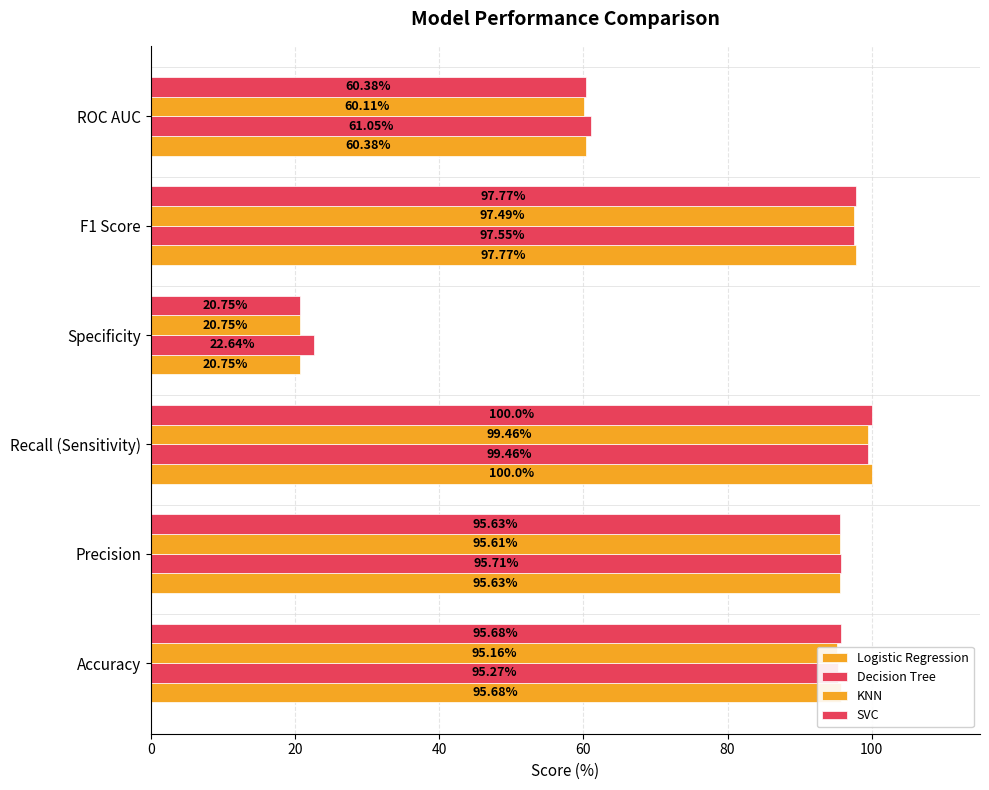

How many categories are shown in the chart?

6